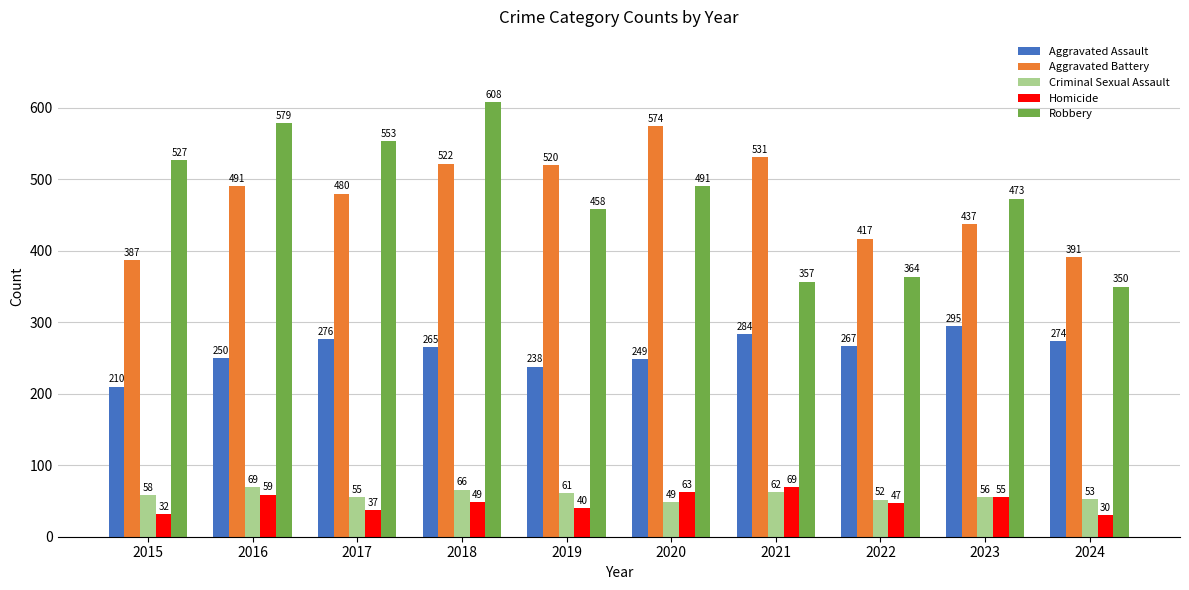

Which series has the widest spread of values?

Robbery